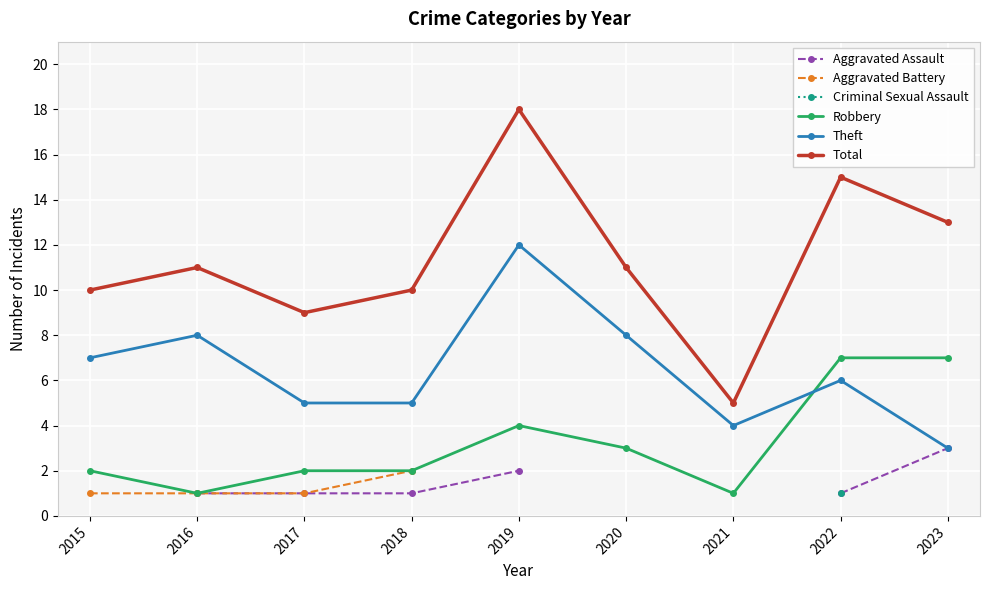

True or false: Criminal Sexual Assault has more than 2 points higher than both neighbors.

False